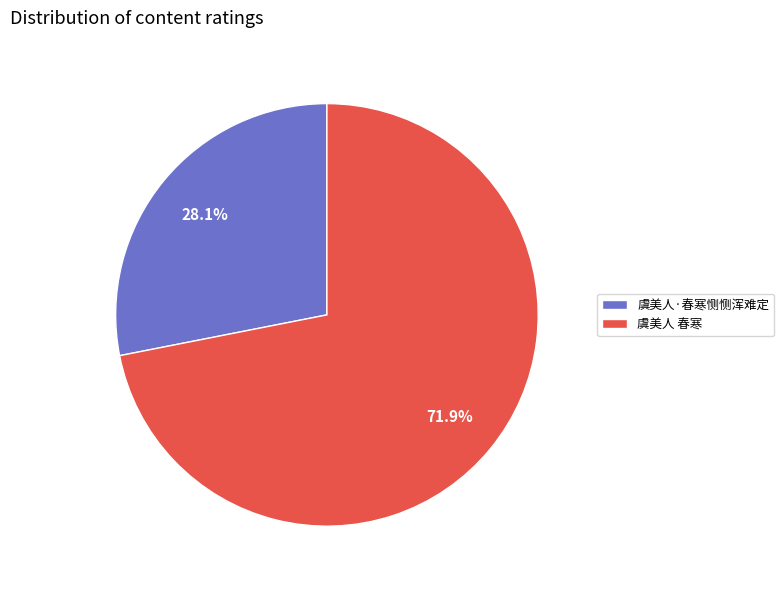

True or false: 虞美人 春寒 accounts for 72% of the total.

True